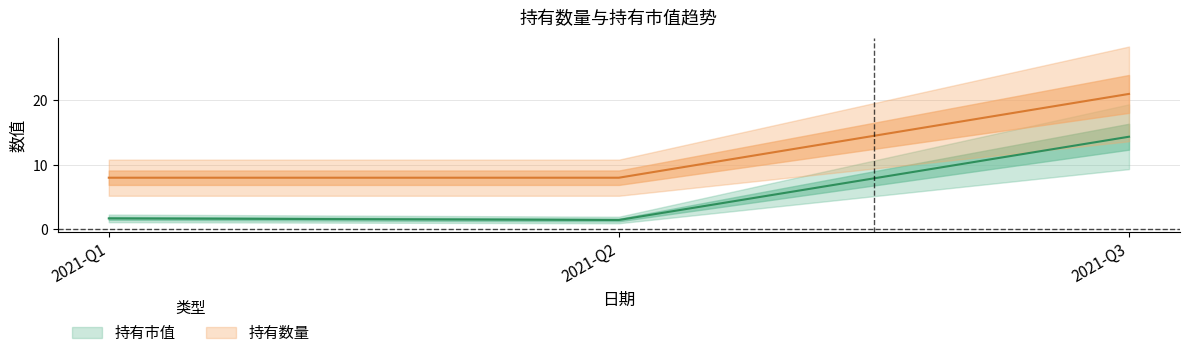

At which category is the sum across all series the highest?

2021-Q3